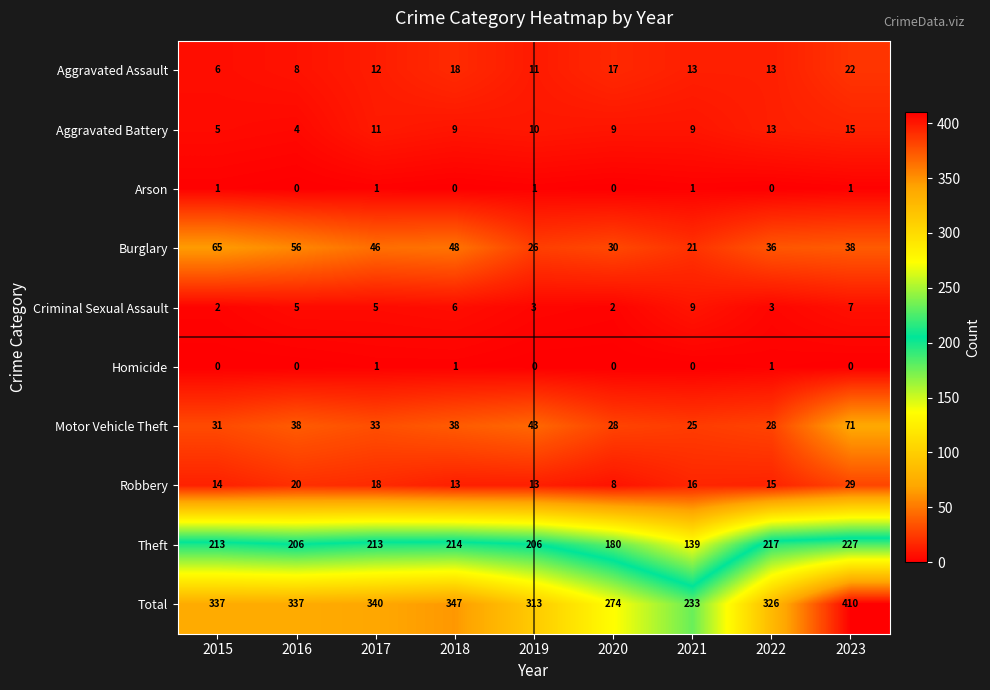

At which label does Burglary reach its peak?

2015